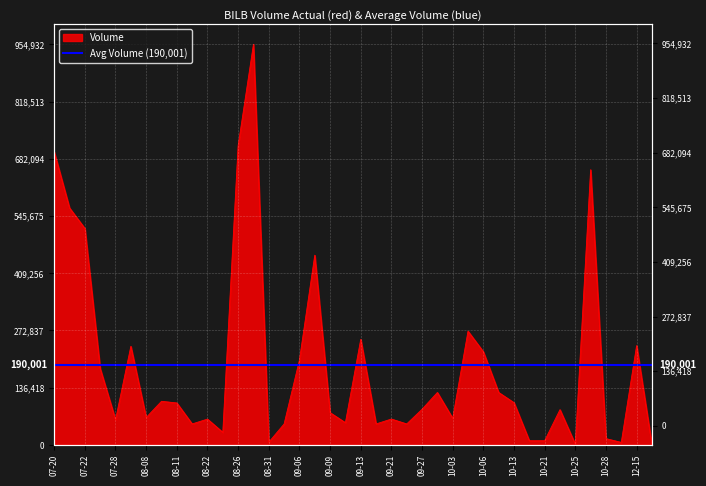

The value at 08-26 is 712960. True or false?

True